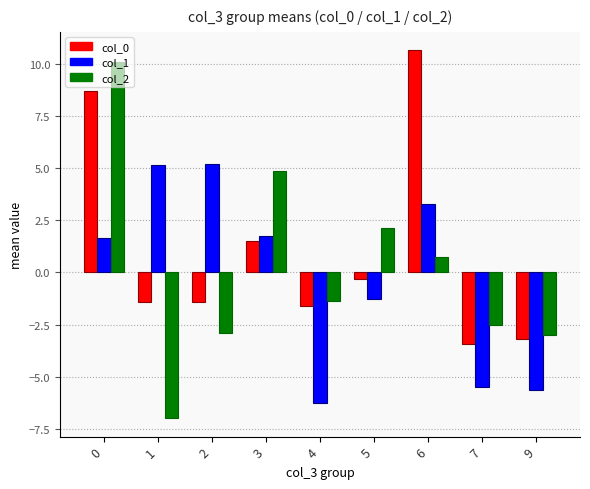

What is the average value of the col_2 series?

0.1